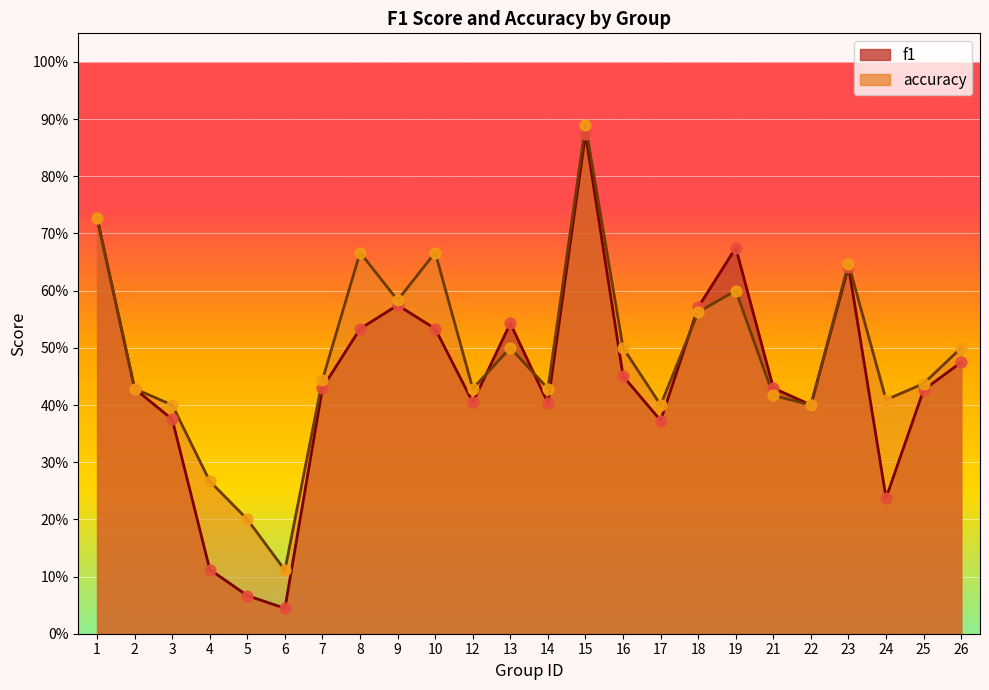

At which category is the sum across all series the highest?

15